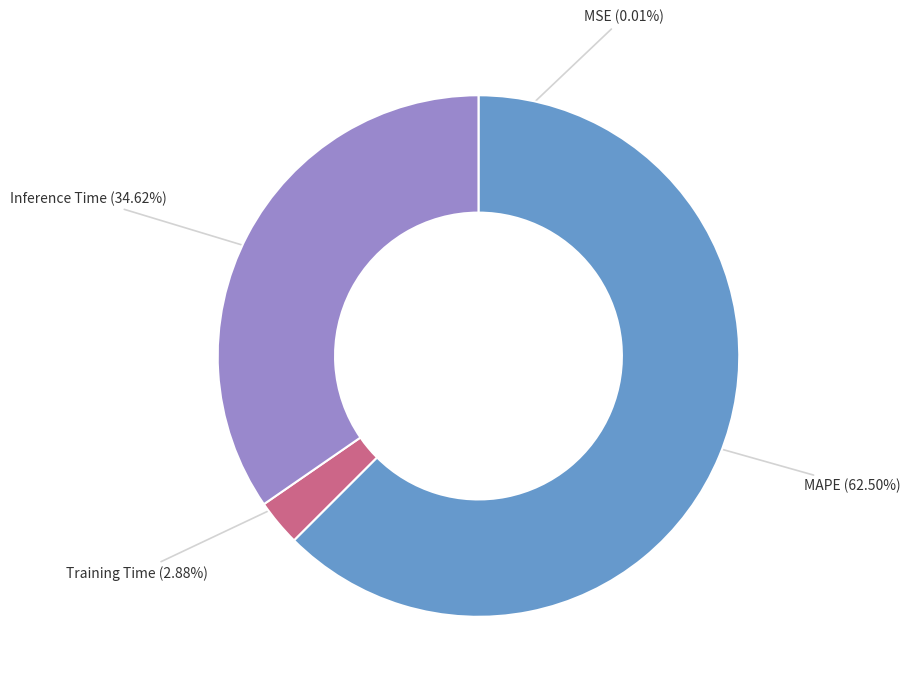

Is MAPE the majority of the pie?

Yes